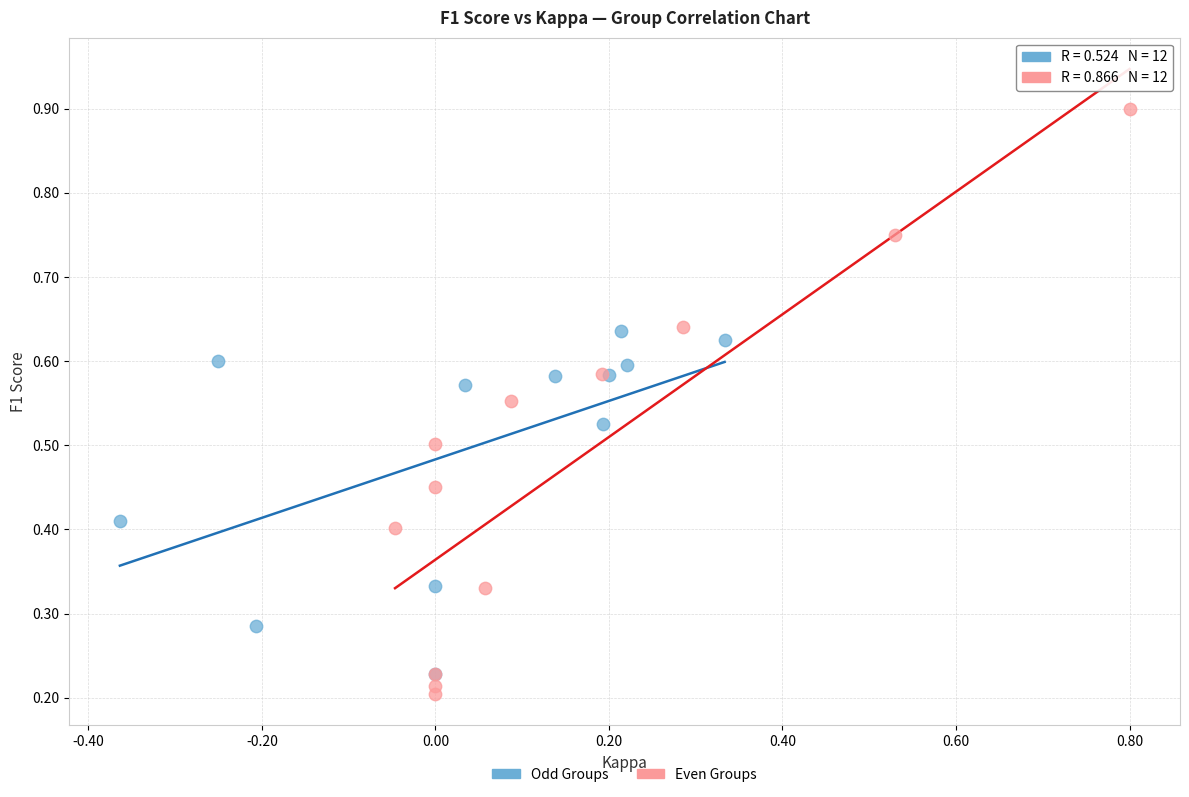

What are all the series names shown in the legend?

Odd Groups, Even Groups